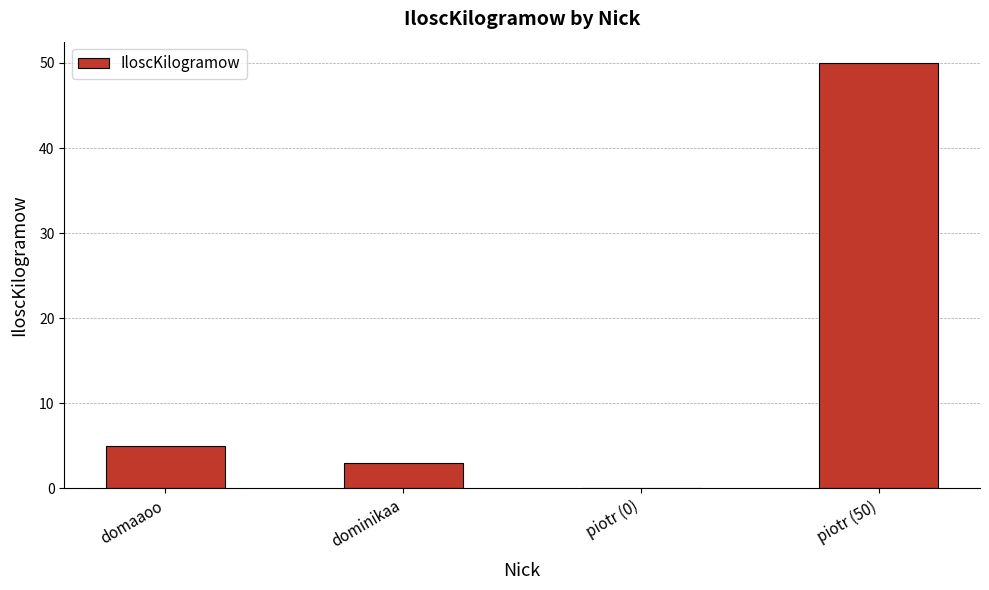

What is the maximum value shown in the chart?

50